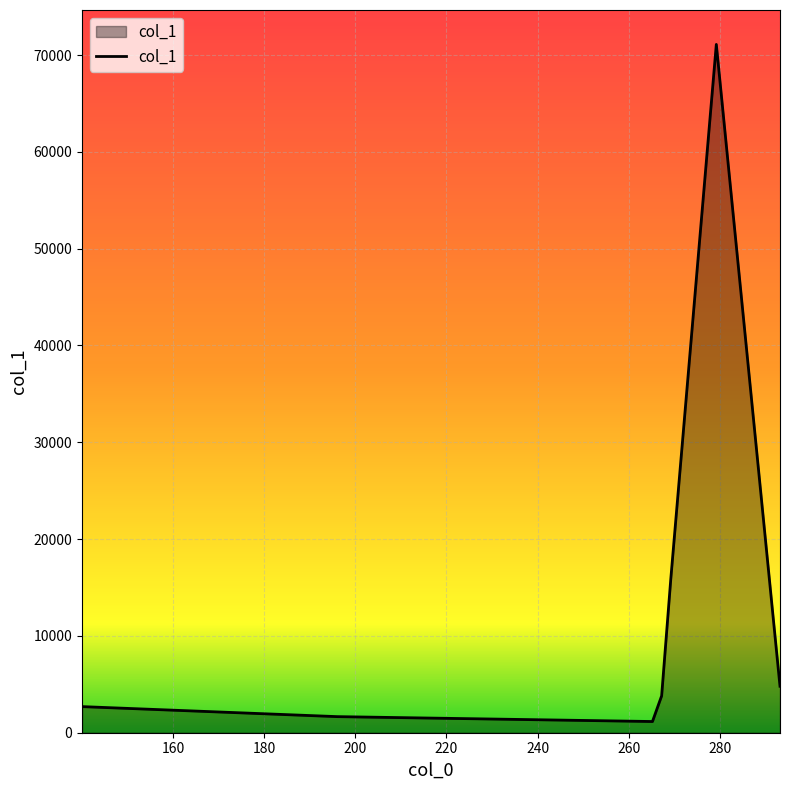

What is the difference between the second highest and minimum values?

14767.3